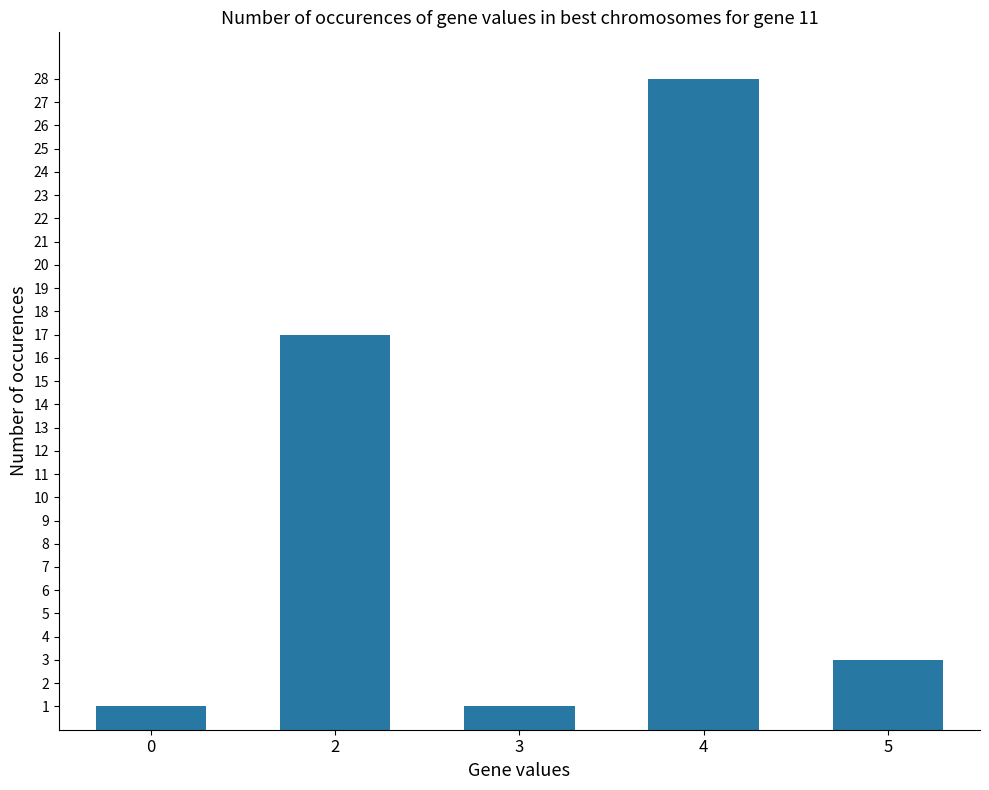

Which has a higher value, 5 or 4?

4